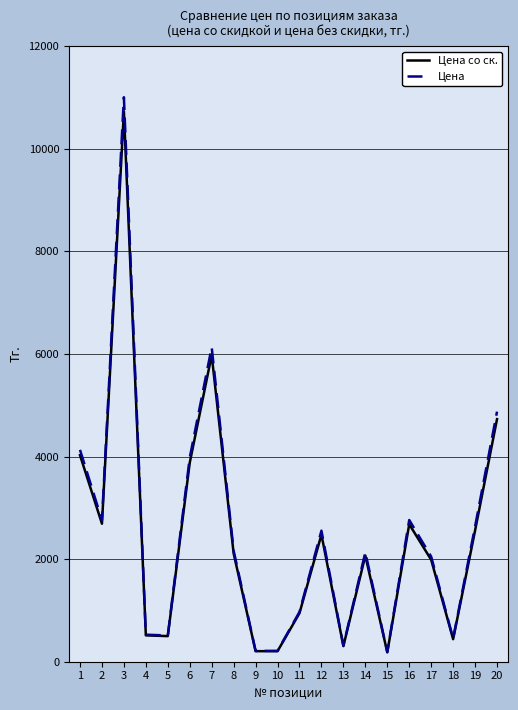

What is the spread (max minus min) of values at 7?

153.3